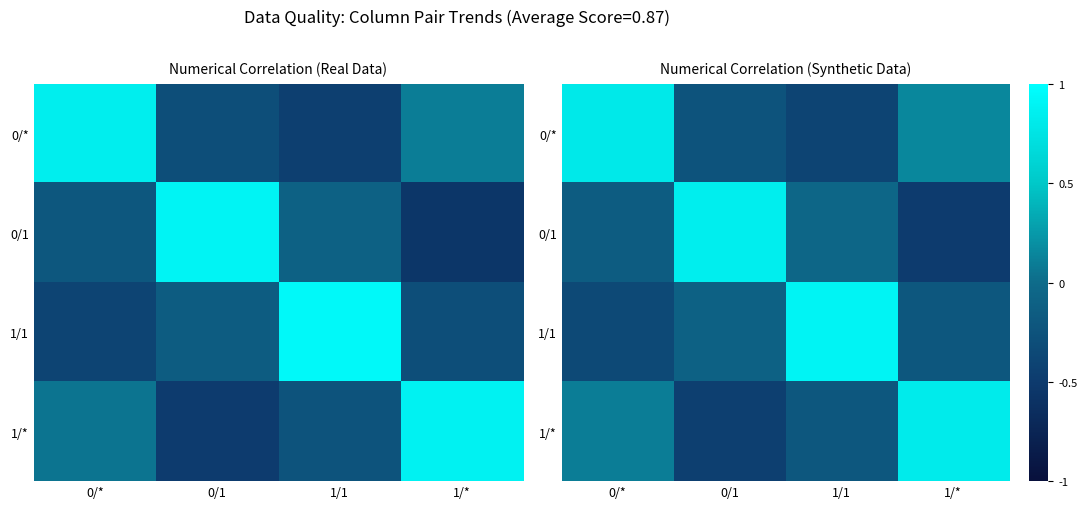

At which label does 1/1 first exceed 0?

1/1